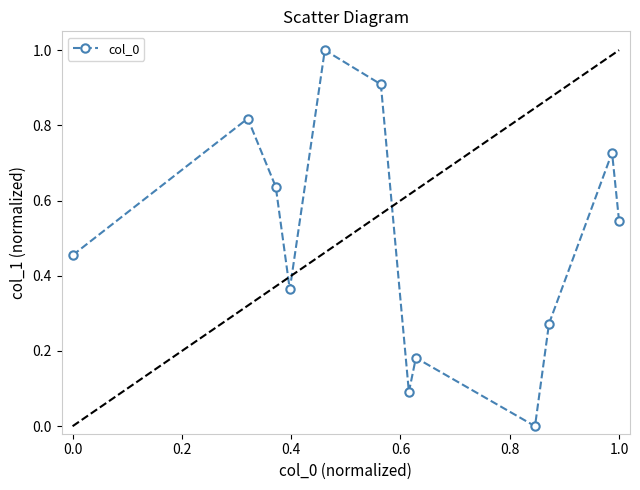

How many points are higher than both their immediate neighbors (excluding endpoints)?

4